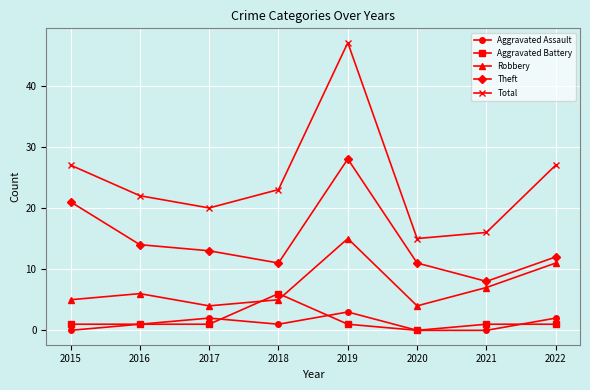

Reading left to right, what are all the values shown in this chart?

Aggravated Assault: 2015=0	2016=1	2017=2	2018=1	2019=3	2020=0	2021=0	2022=2
Aggravated Battery: 2015=1	2016=1	2017=1	2018=6	2019=1	2020=0	2021=1	2022=1
Robbery: 2015=5	2016=6	2017=4	2018=5	2019=15	2020=4	2021=7	2022=11
Theft: 2015=21	2016=14	2017=13	2018=11	2019=28	2020=11	2021=8	2022=12
Total: 2015=27	2016=22	2017=20	2018=23	2019=47	2020=15	2021=16	2022=27